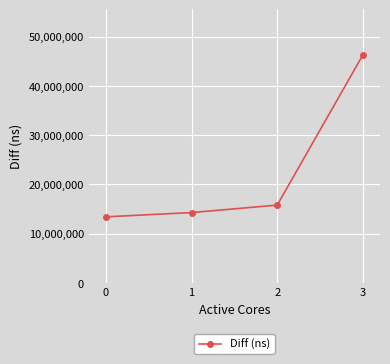

Is this an area chart (filled region under the line)?

No